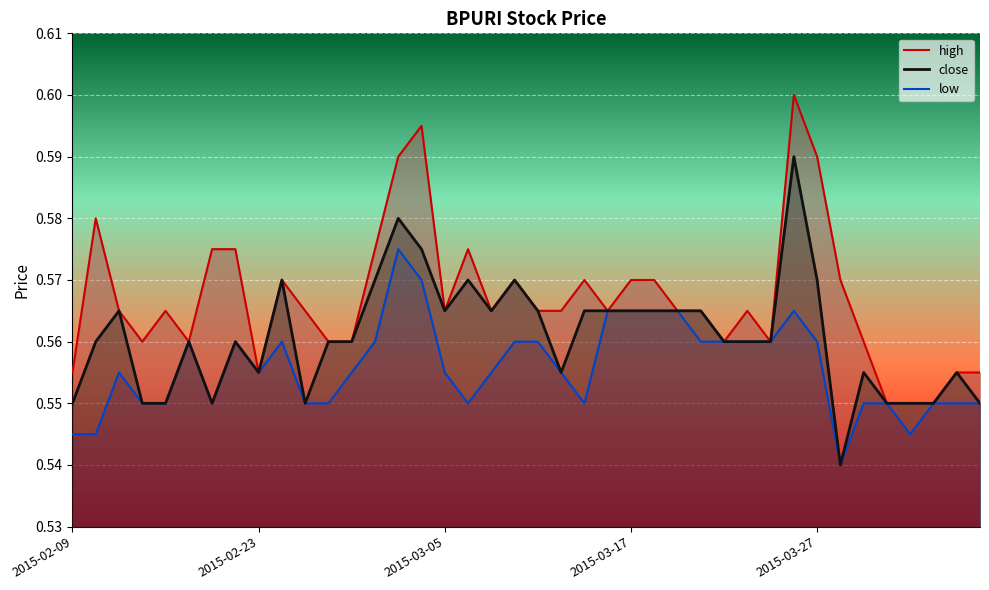

How many lines are shown in the chart?

3